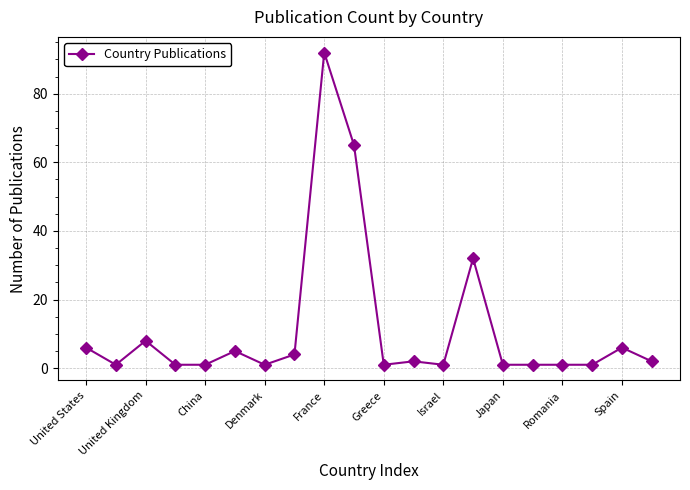

What is the maximum value shown in the chart?

92